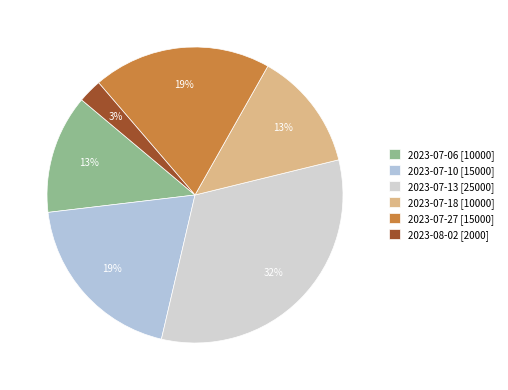

Rank the categories by value from lowest to highest.

2023-08-02, 2023-07-06, 2023-07-18, 2023-07-10, 2023-07-27, 2023-07-13